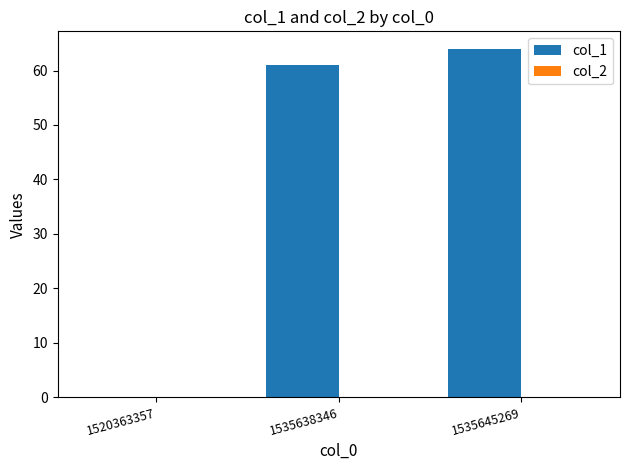

What is the change in value from 1535638346 to 1535645269?

+3